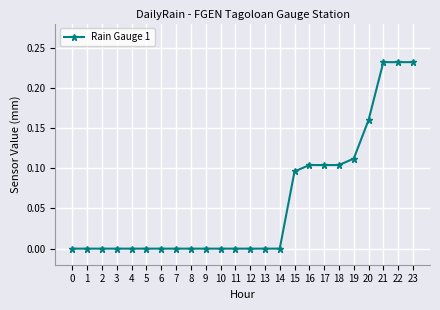

The value at 11 is 0.0. True or false?

True